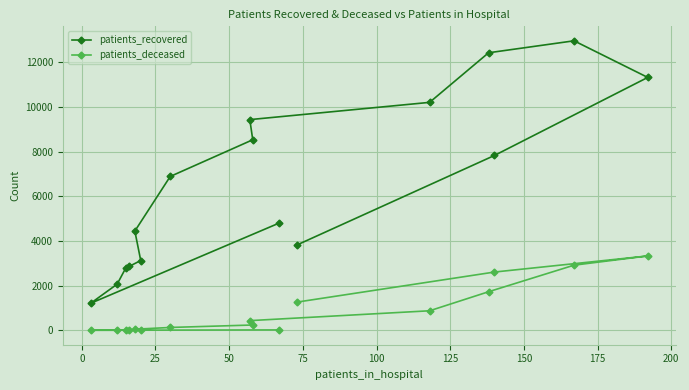

What is the sum of all patients_deceased values?

13658